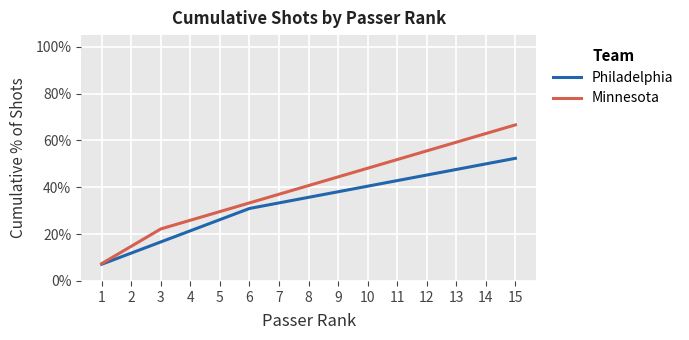

Does the chart have visible grid lines?

Yes